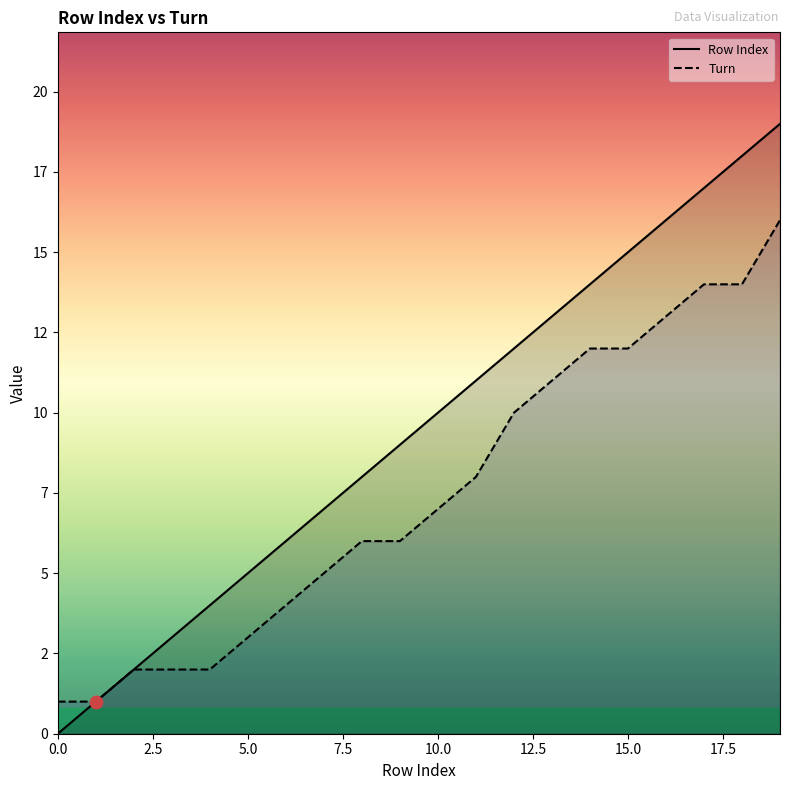

Which series reaches the minimum Y coordinate?

Row Index